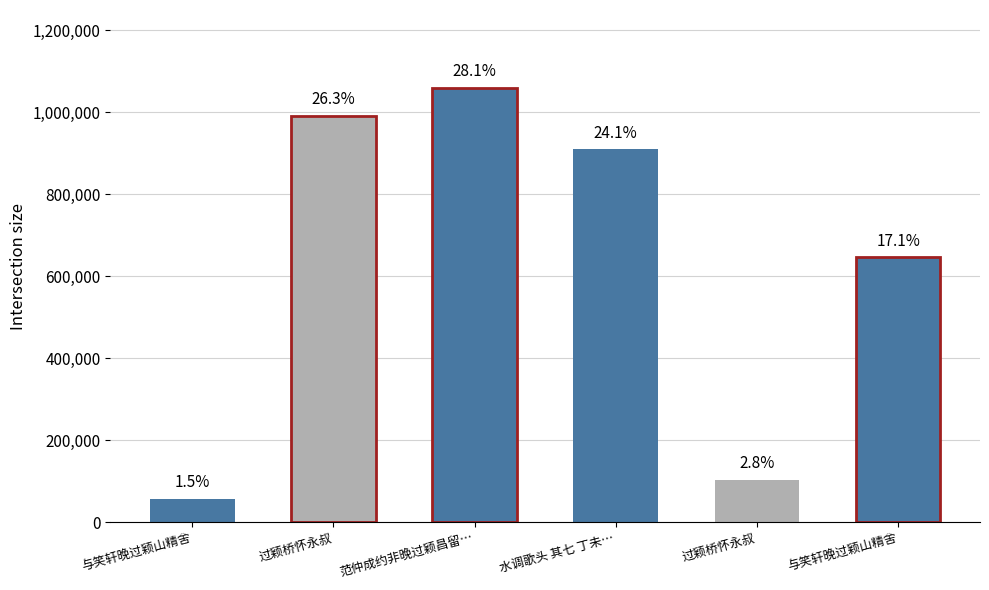

How many bars are there in total?

6